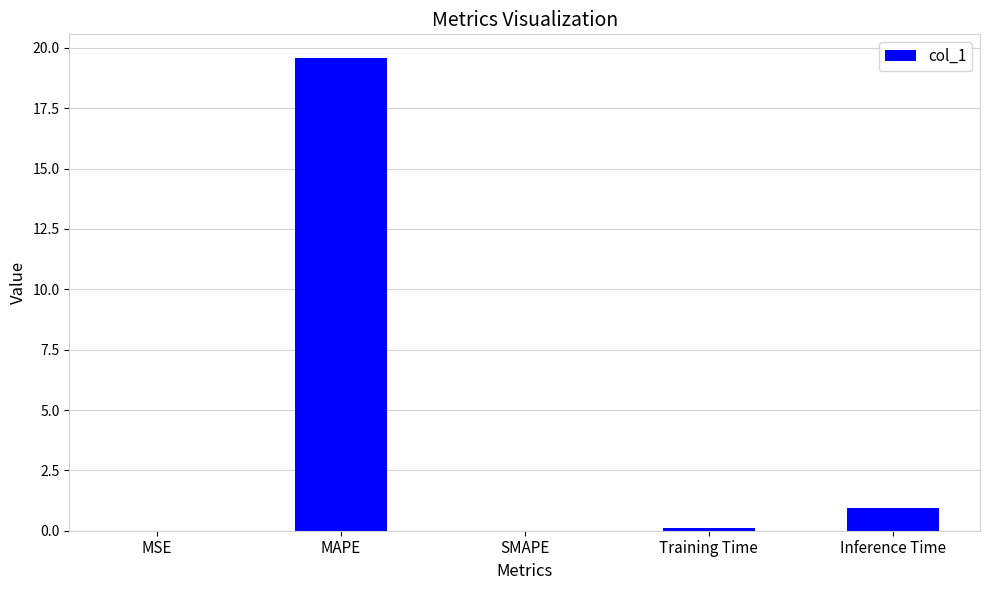

At which category does the chart reach its peak across all series?

MAPE